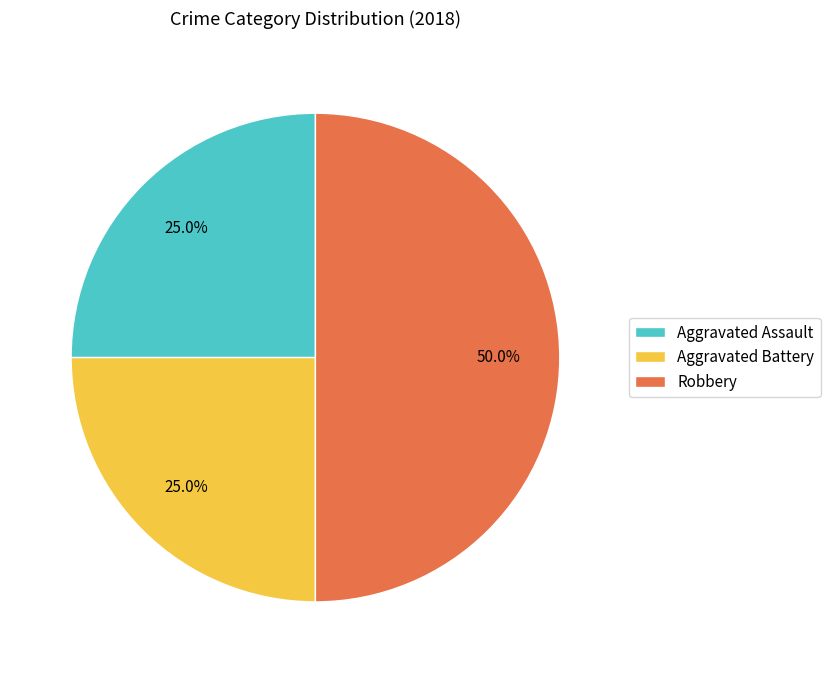

Does Aggravated Assault account for over 50% of the chart?

No